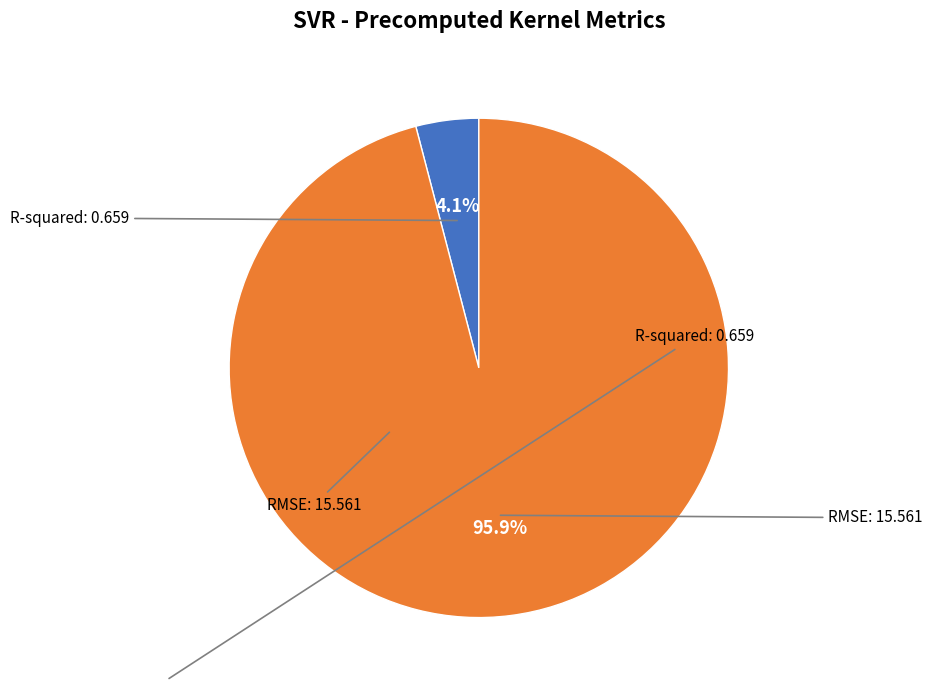

To the nearest percent, what is the difference between the largest and smallest slice percentages?

92%